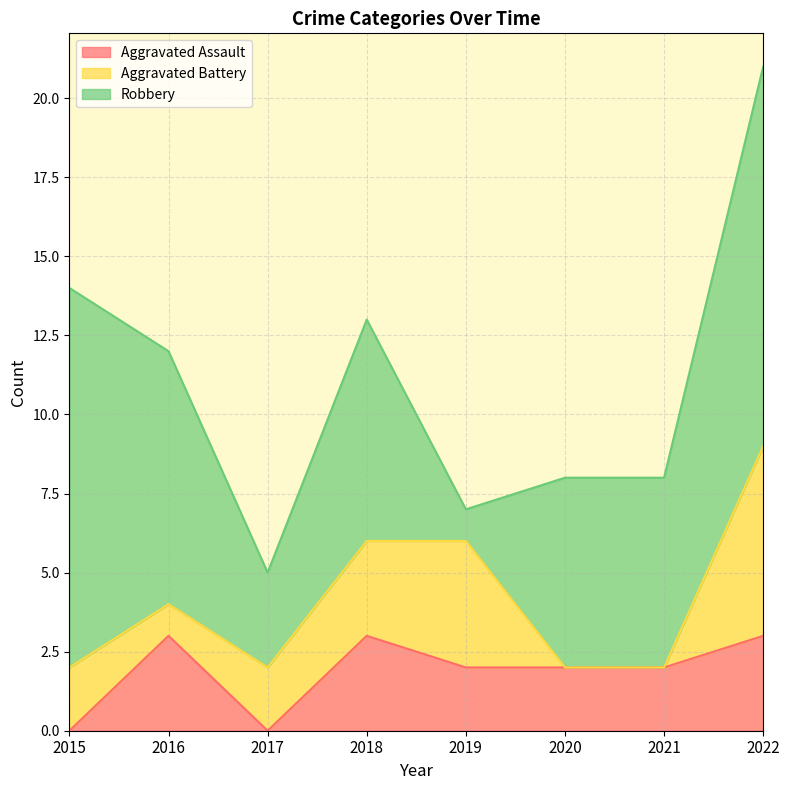

The value of Aggravated Battery at 2015 is 2. True or false?

True